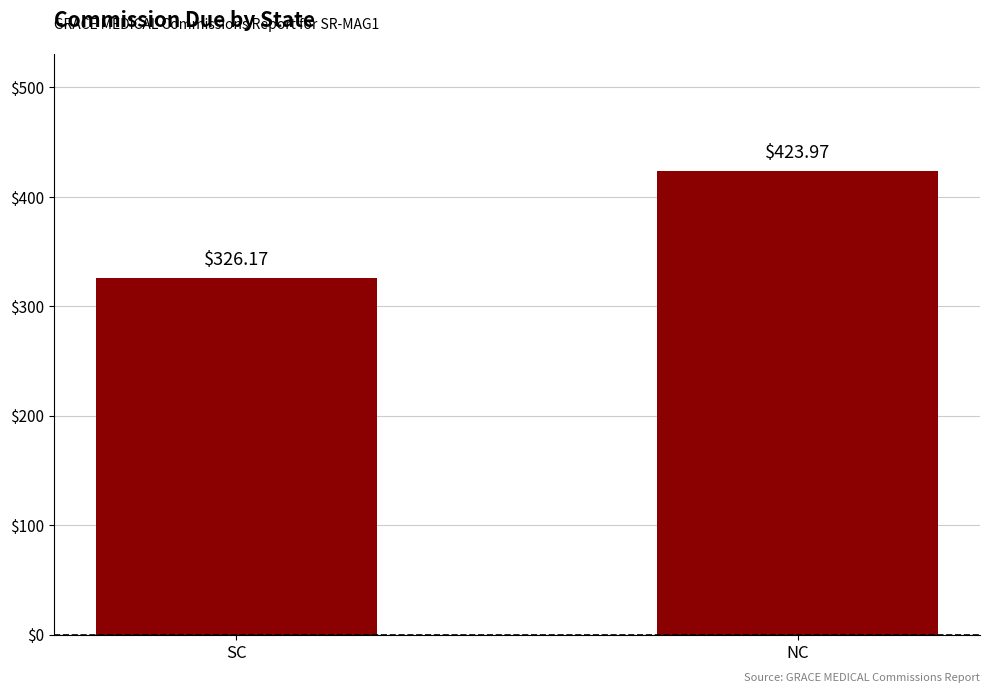

Read the value at SC.

326.2